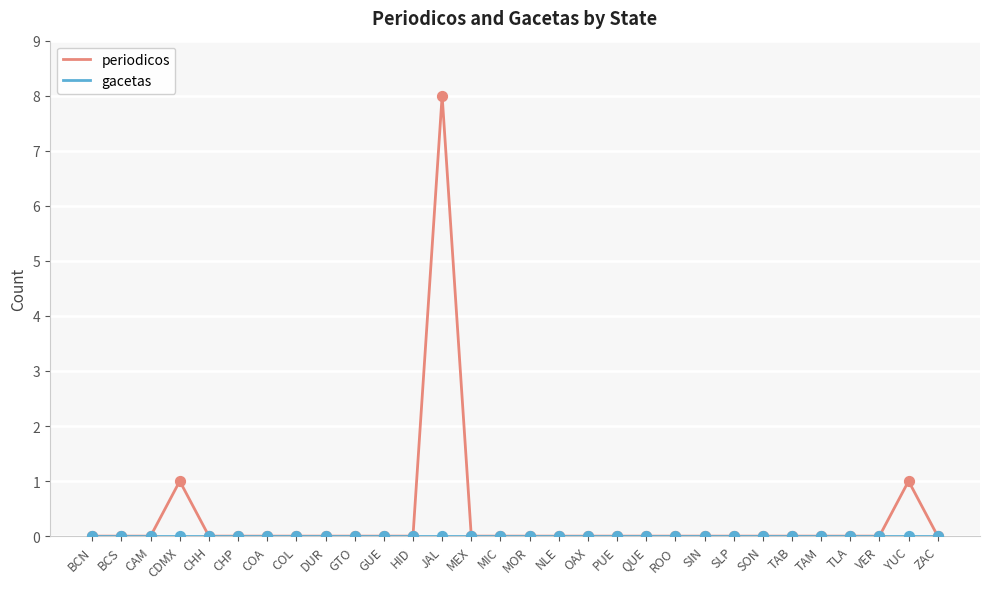

True or false: periodicos has a value of 0 at ZAC.

True